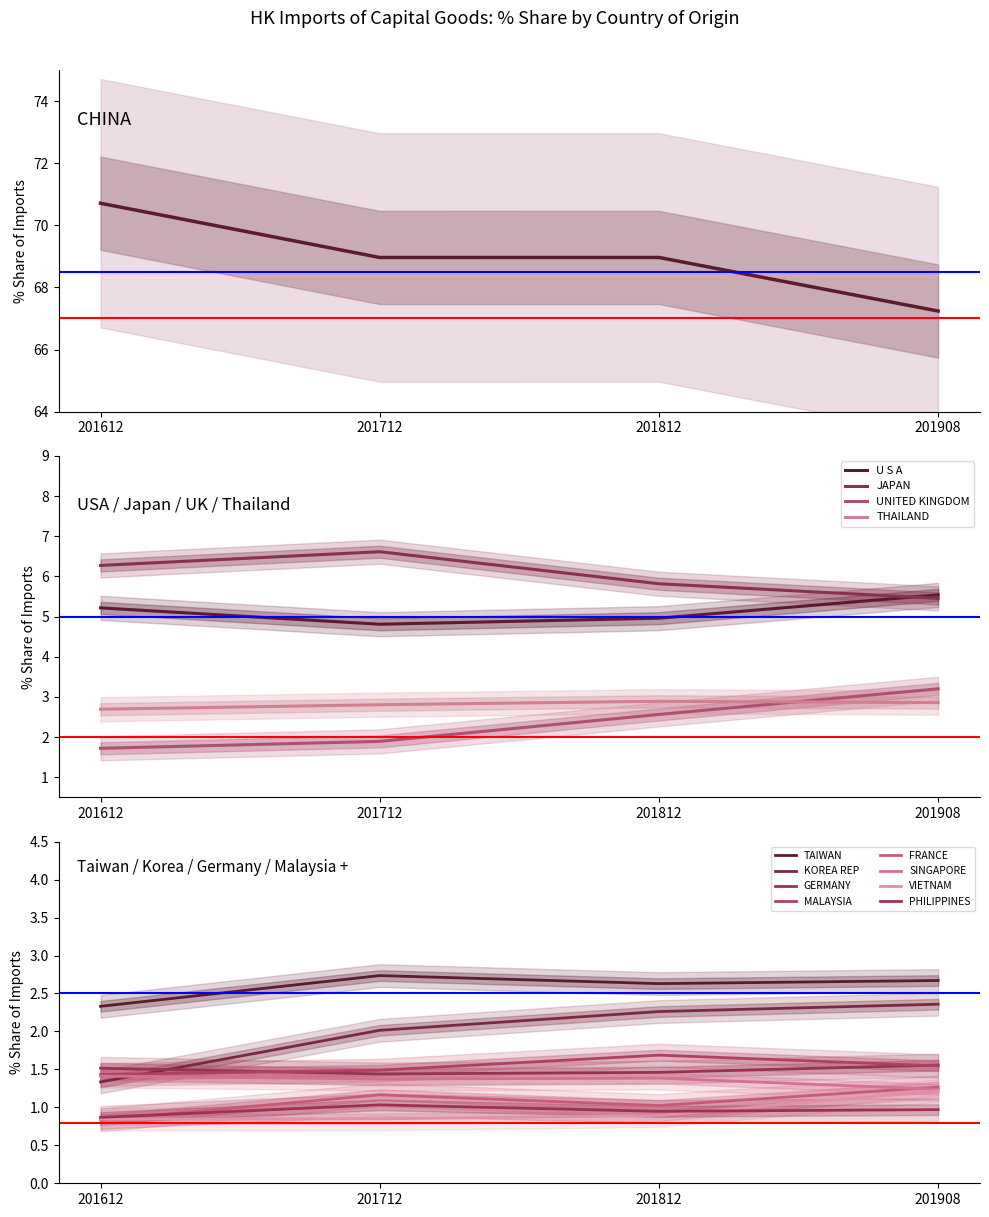

Where does the % Share 201712 series first go above 1?

CHINA